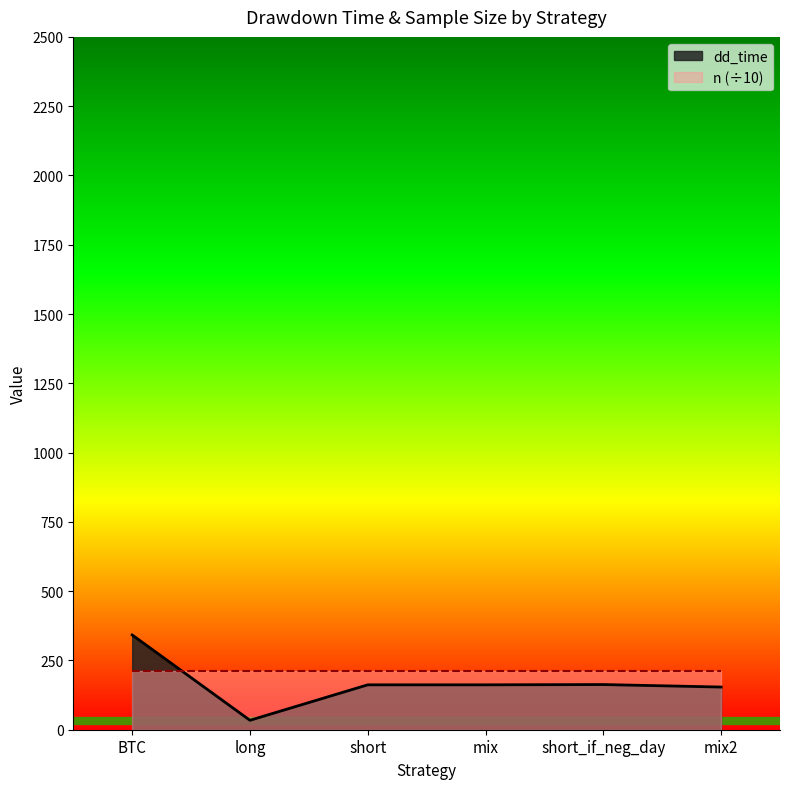

At which label does the data first exceed 162?

BTC